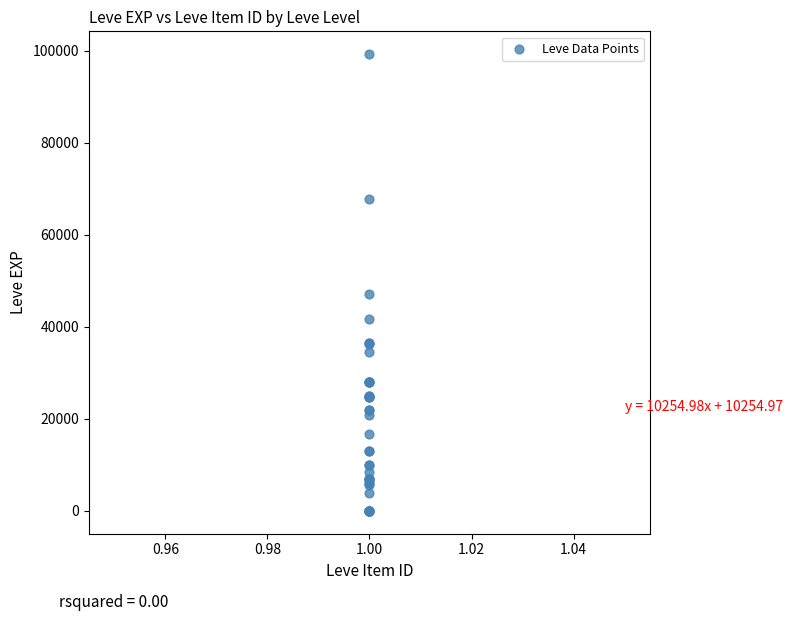

What Y value in the scatter plot is closest to 49610?

47200